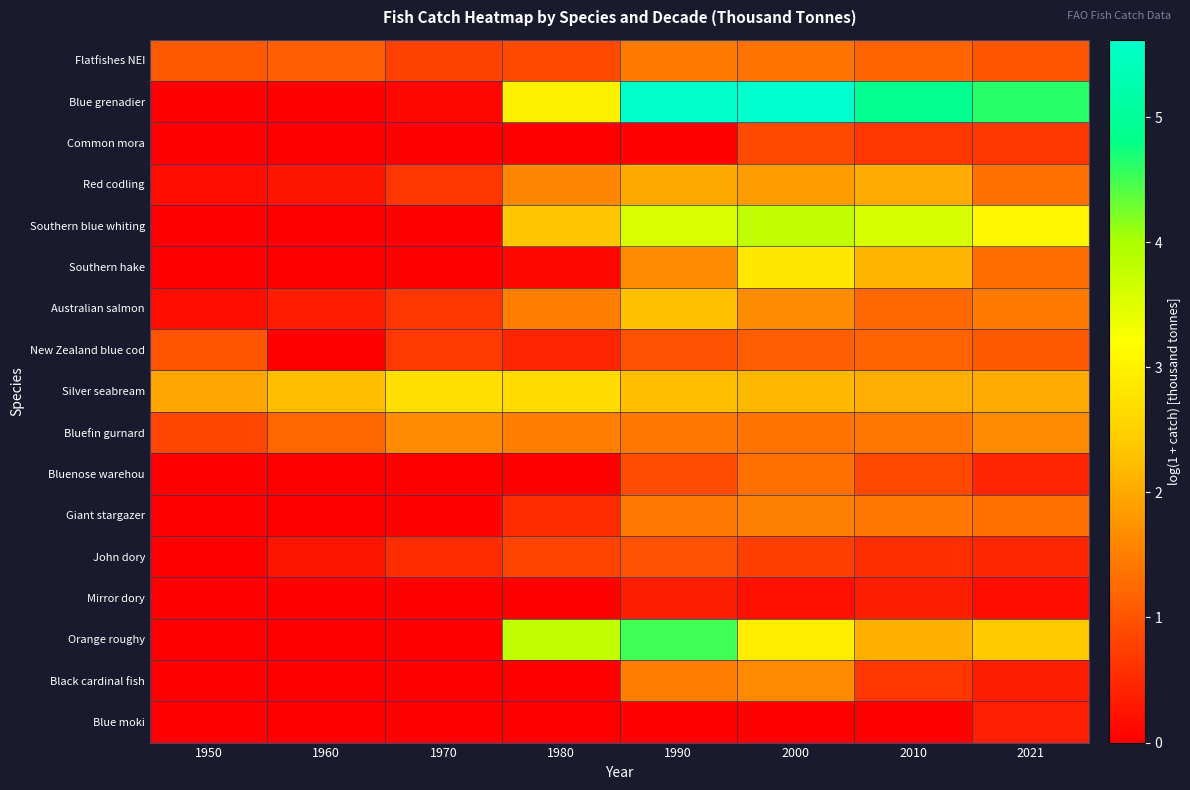

What is the spread (max minus min) of values at 1970?

2.7